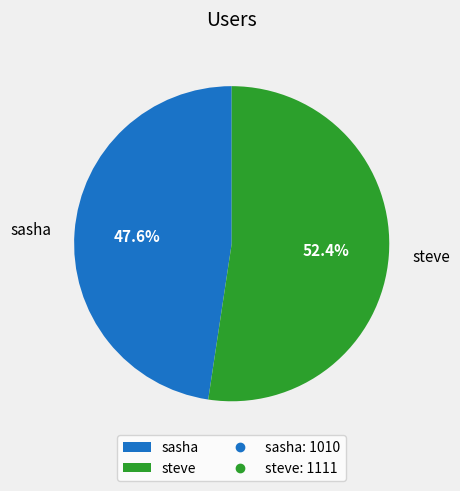

Count the number of slices in the pie.

2